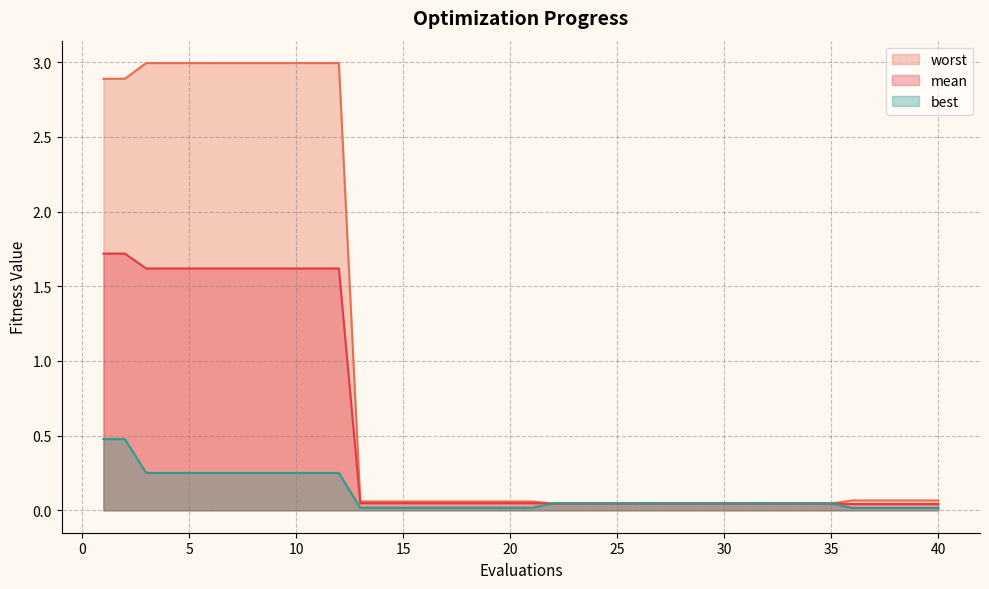

Reading left to right, transcribe all the data shown in this chart.

mean: 1.7	1.7	1.6	1.6	1.6	1.6	1.6	1.6	1.6	1.6	1.6	1.6	0.0	0.0	0.0	0.0	0.0	0.0	0.0	0.0	0.0	0.0	0.0	0.0	0.0	0.0	0.0	0.0	0.0	0.0	0.0	0.0	0.0	0.0	0.0	0.0	0.0	0.0	0.0	0.0
best: 0.5	0.5	0.3	0.3	0.3	0.3	0.3	0.3	0.3	0.3	0.3	0.3	0.0	0.0	0.0	0.0	0.0	0.0	0.0	0.0	0.0	0.0	0.0	0.0	0.0	0.0	0.0	0.0	0.0	0.0	0.0	0.0	0.0	0.0	0.0	0.0	0.0	0.0	0.0	0.0
worst: 2.9	2.9	3.0	3.0	3.0	3.0	3.0	3.0	3.0	3.0	3.0	3.0	0.1	0.1	0.1	0.1	0.1	0.1	0.1	0.1	0.1	0.0	0.0	0.0	0.0	0.0	0.0	0.0	0.0	0.0	0.0	0.0	0.0	0.0	0.0	0.1	0.1	0.1	0.1	0.1